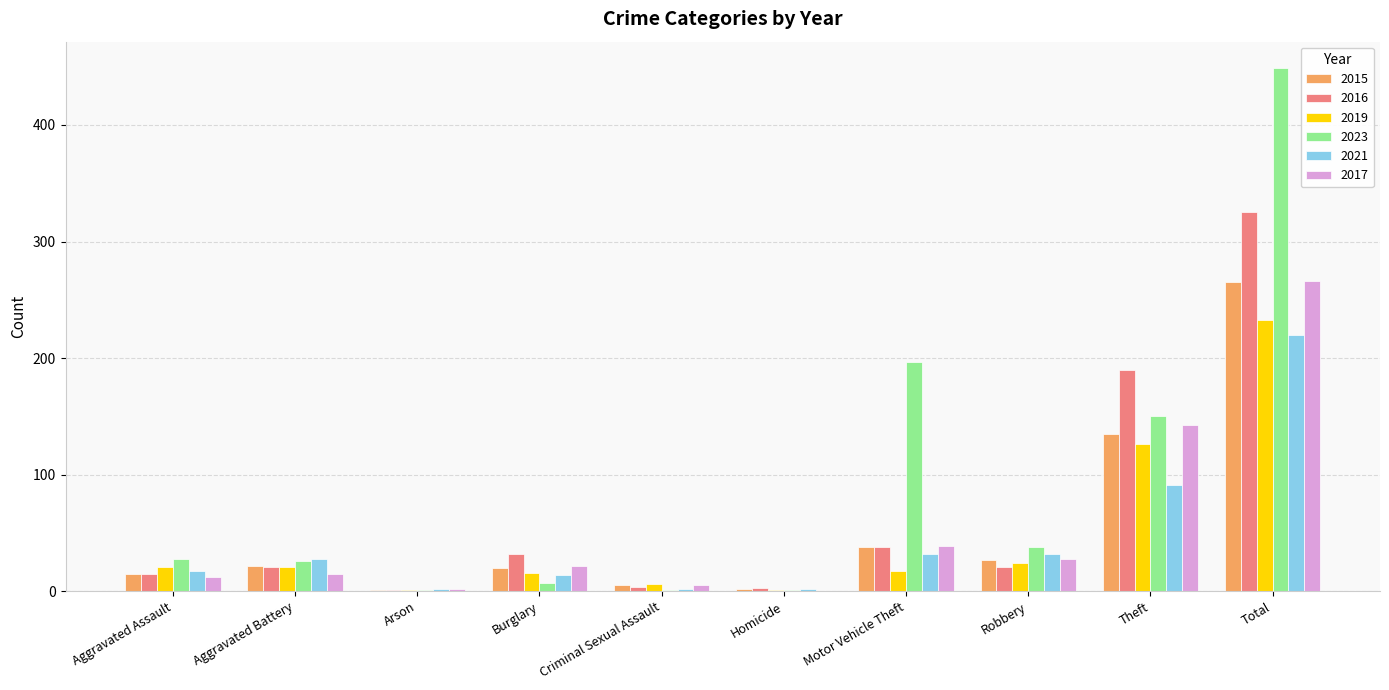

What is the maximum value shown in the chart?

449